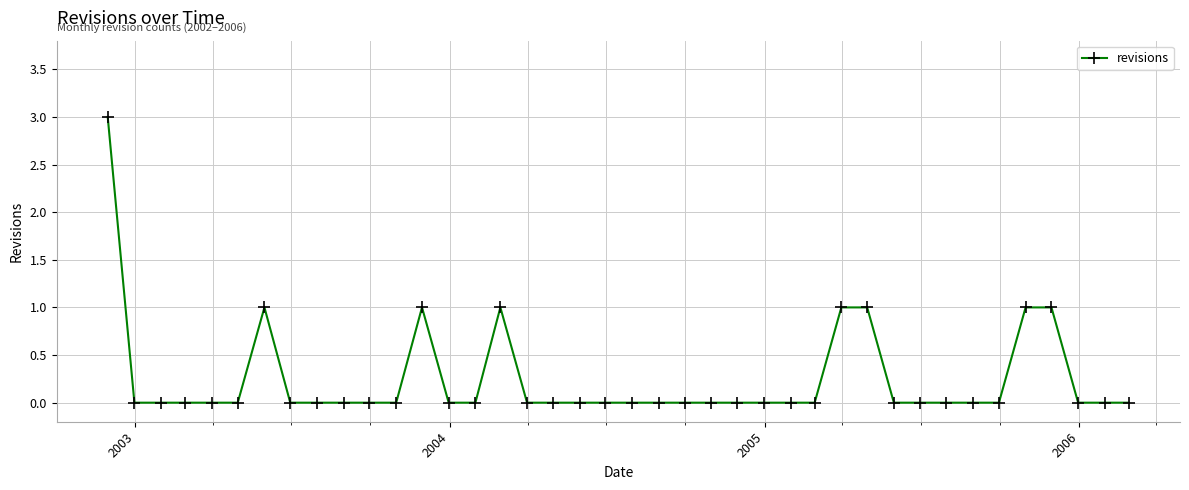

What is the maximum value shown in the chart?

3